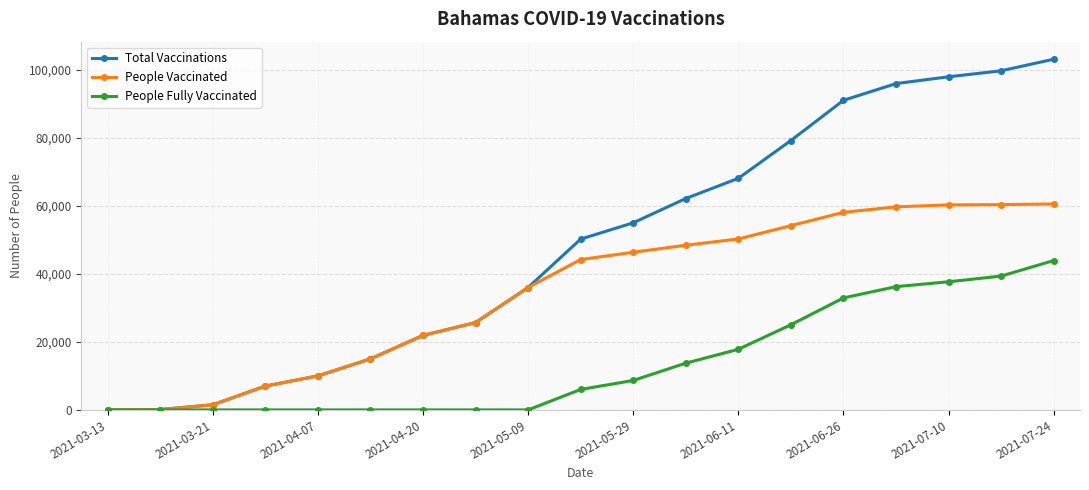

Rank the series by their average value, from highest to lowest.

Total Vaccinations, People Vaccinated, People Fully Vaccinated